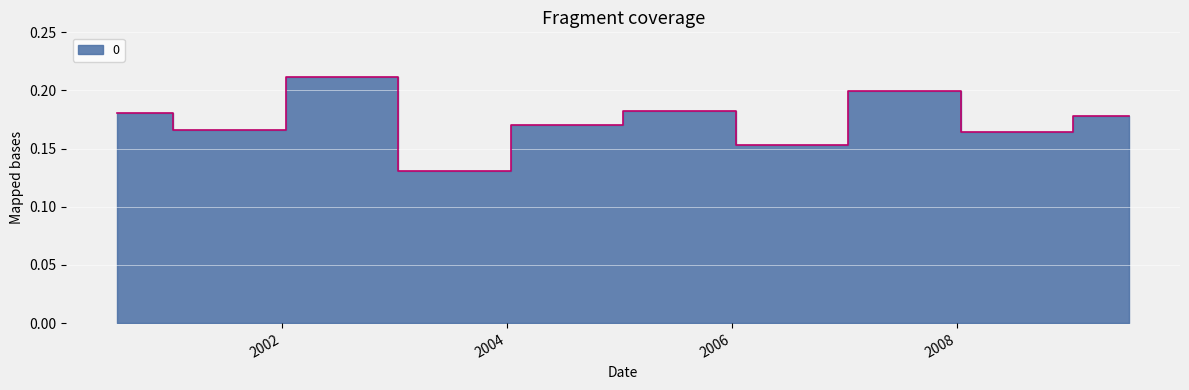

What is the label of the 7th point from the right?

2003-07-15